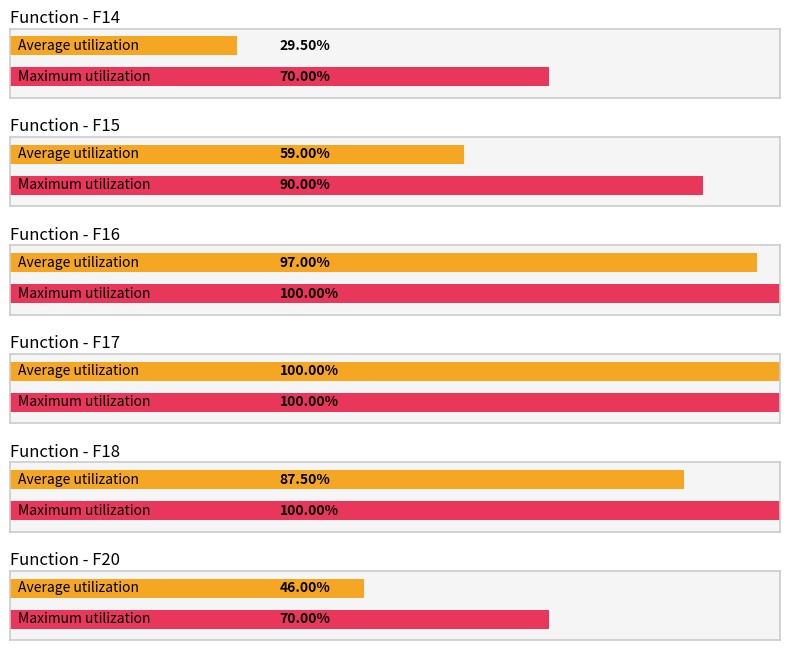

Is it true that F14 equals 0.2 at F16?

False